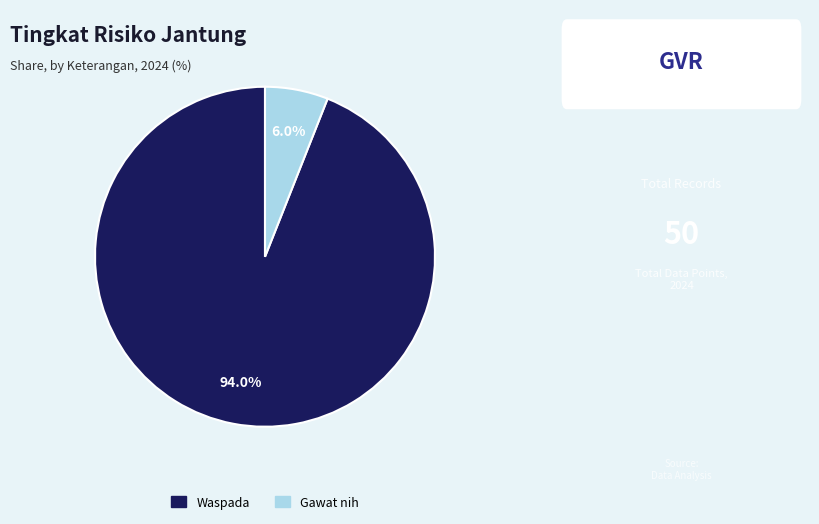

To the nearest percent, what is the average slice percentage?

50%